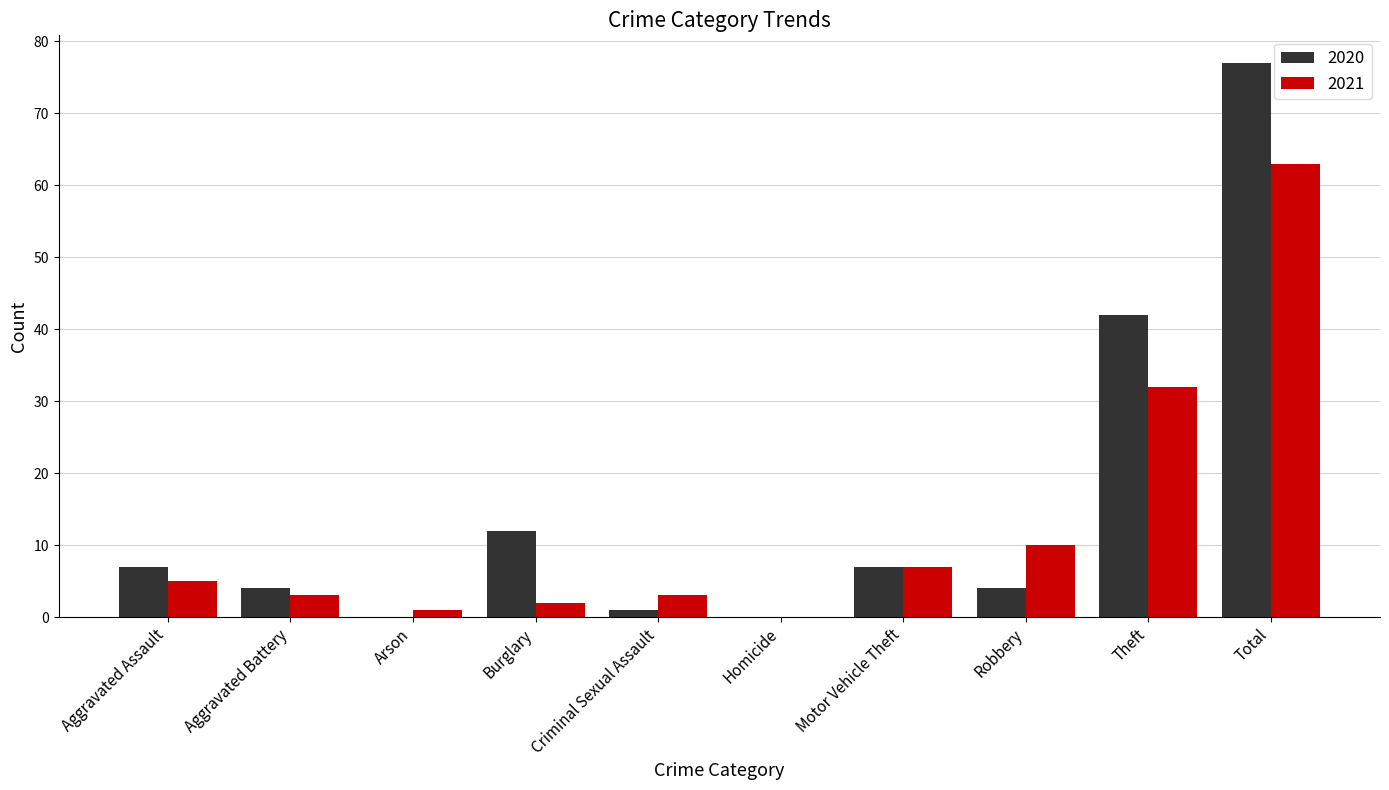

Which label corresponds to the largest value in the chart?

Total